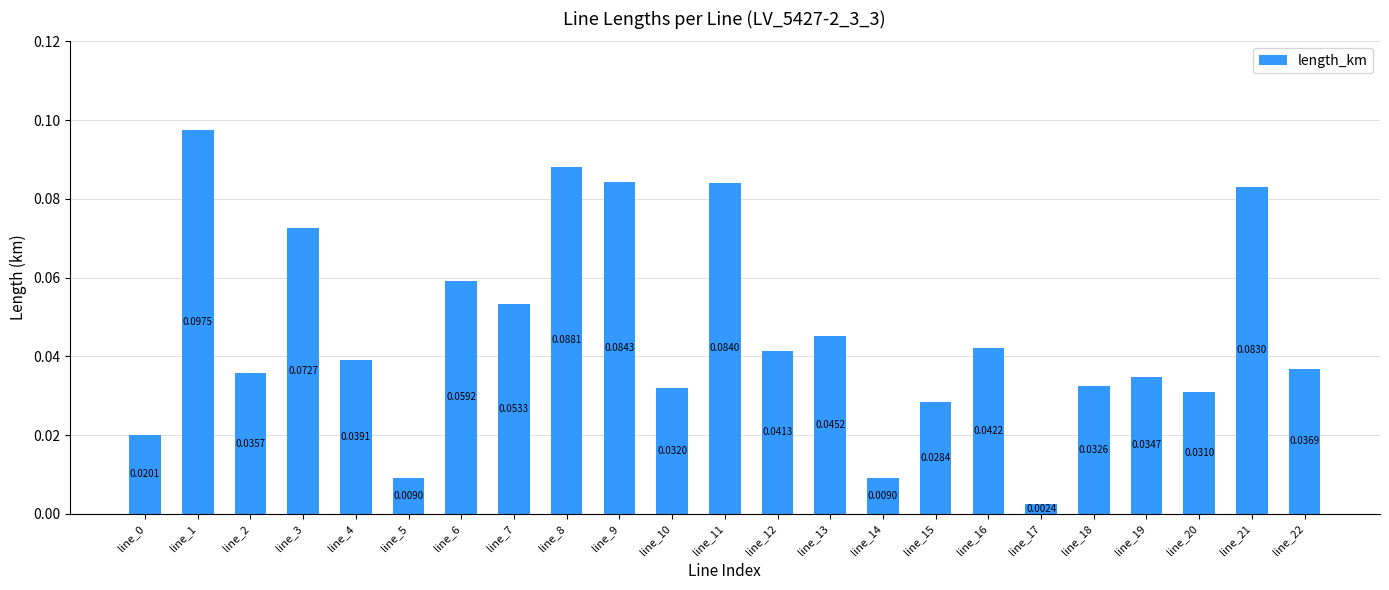

What is the sum of all values?

1.1